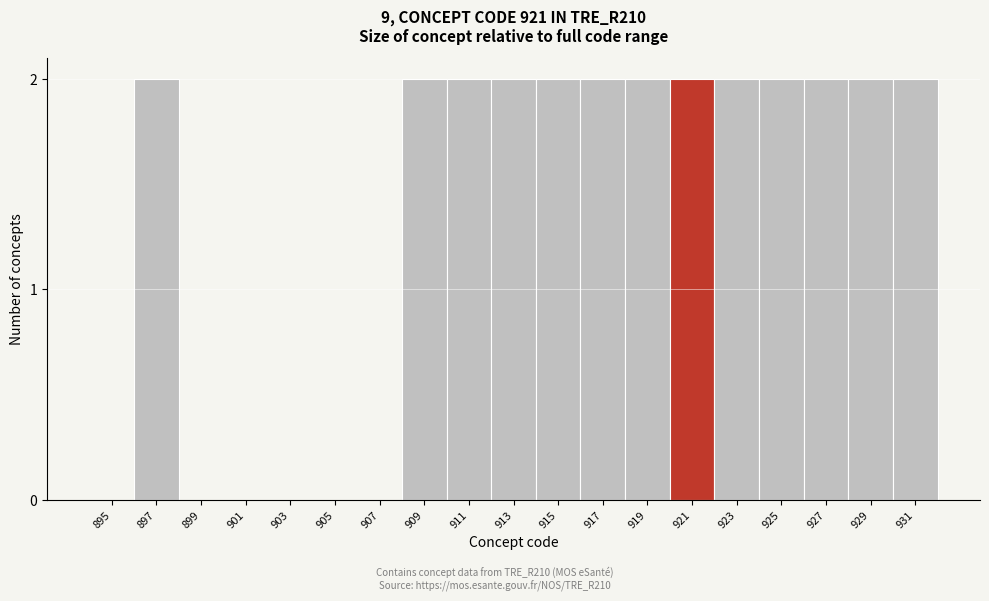

Reading right to left, what are all the values shown in this chart?

931=2	929=2	927=2	925=2	923=2	921=2	919=2	917=2	915=2	913=2	911=2	909=2	907=0	905=0	903=0	901=0	899=0	897=2	895=0